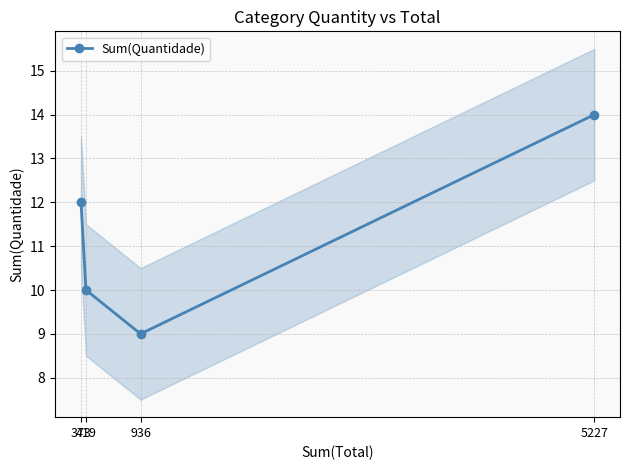

Count the number of data series in this chart.

1